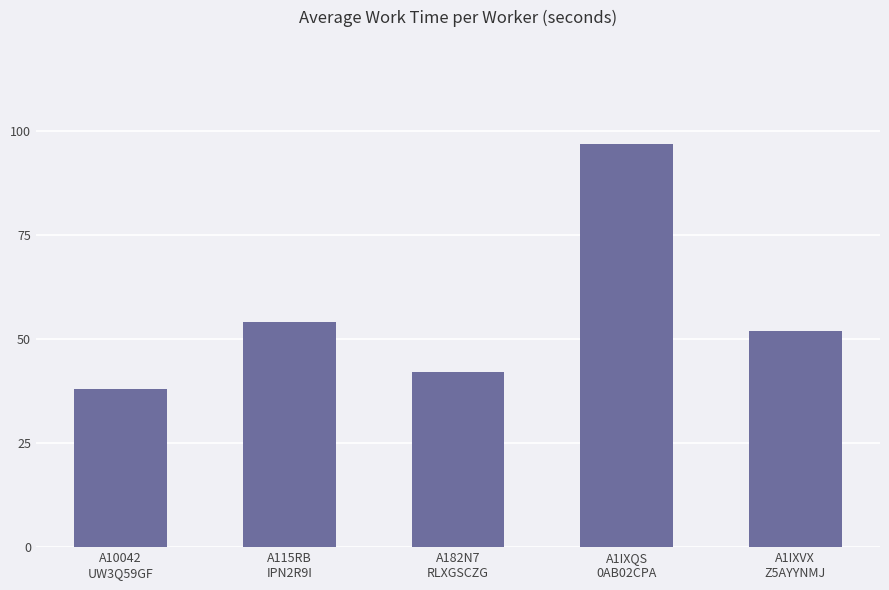

Reading left to right, transcribe all the data shown in this chart.

38	54	42	97	52